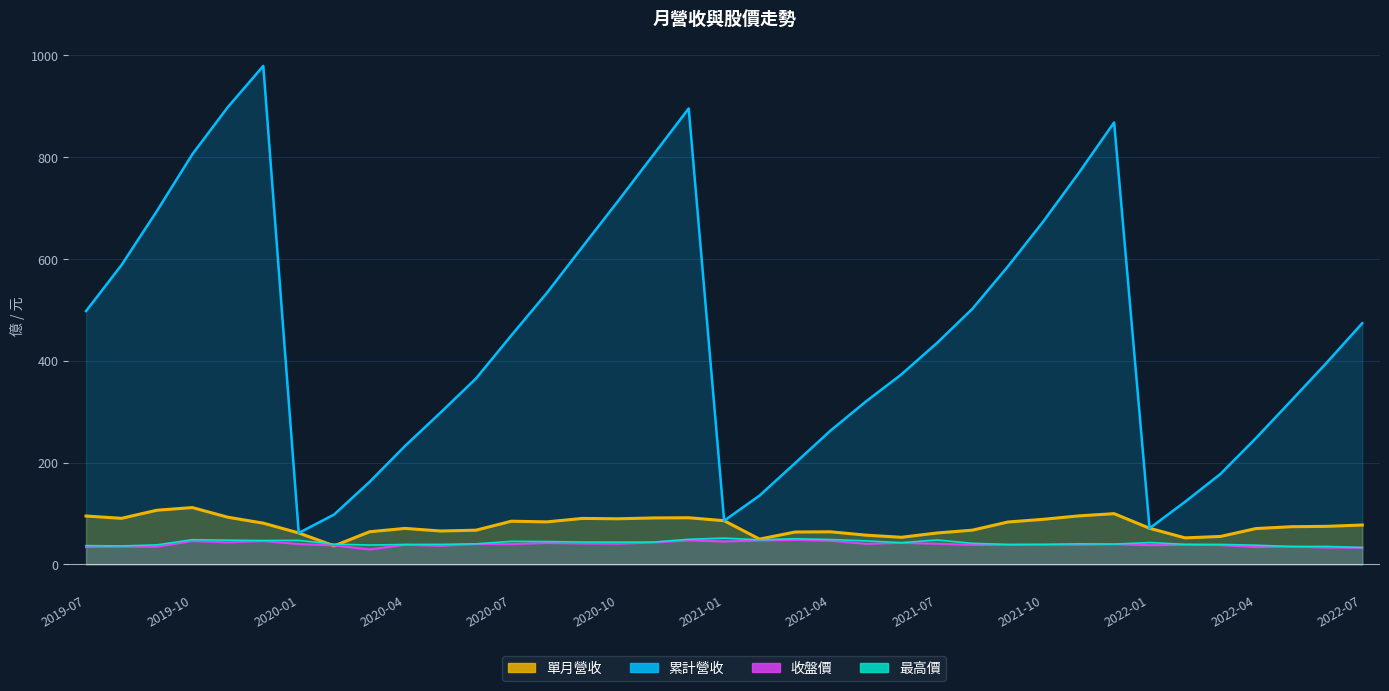

What is the sum of the 最高價 values at 2021-01 and 2021-04?

100.2